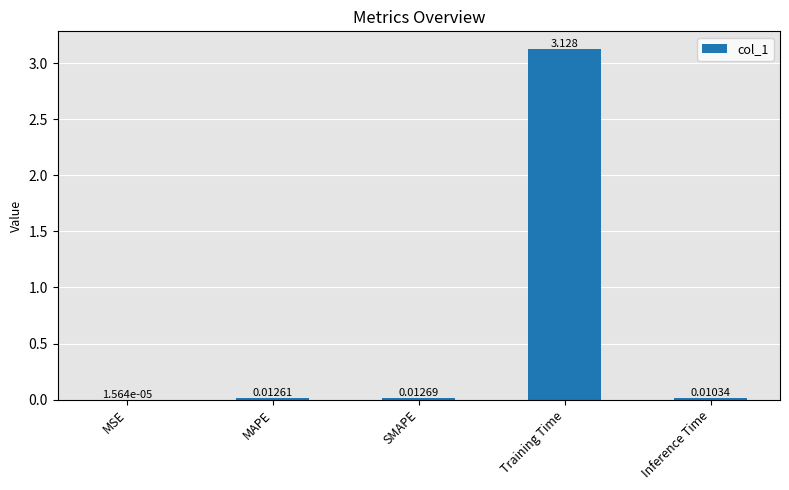

At which label is the value closest to 1?

SMAPE